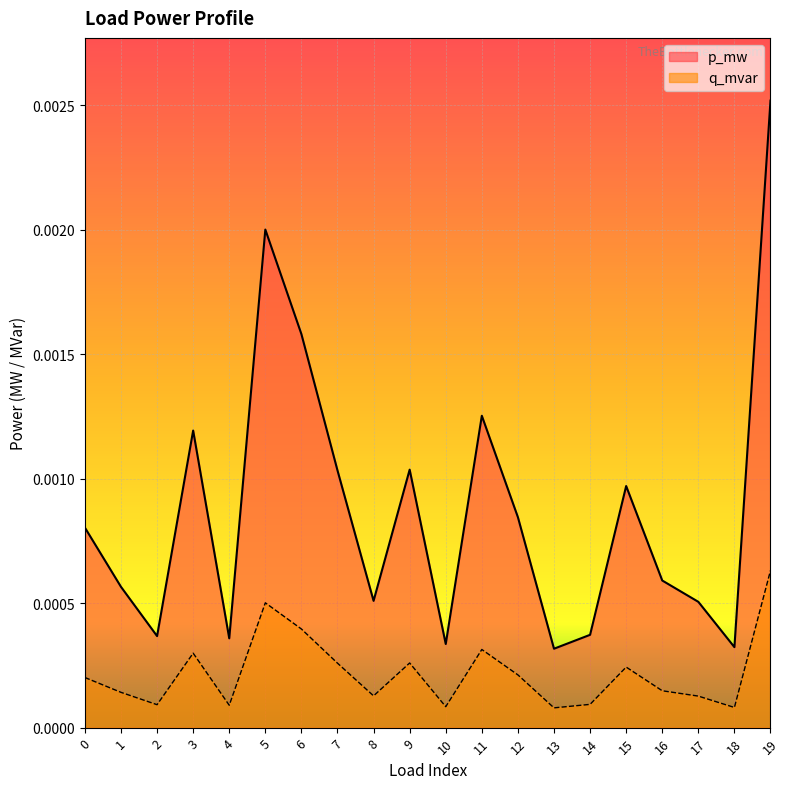

Count the q_mvar values in the range 0 to 1.

20